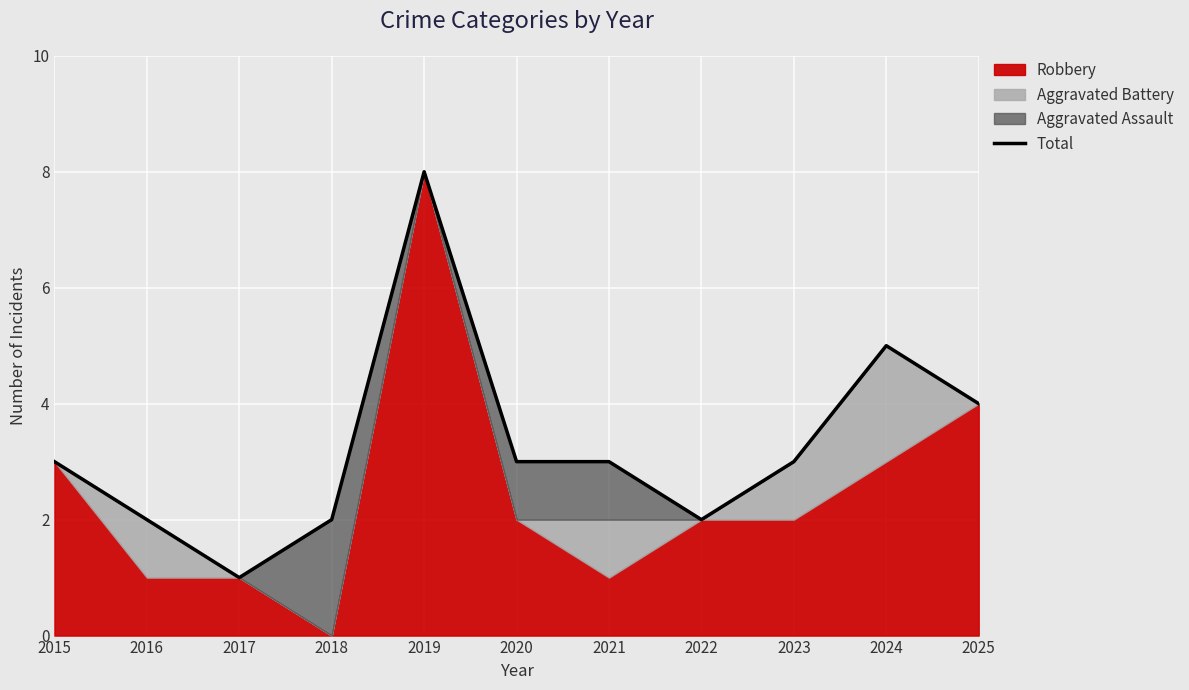

How many data points are above 3?

3